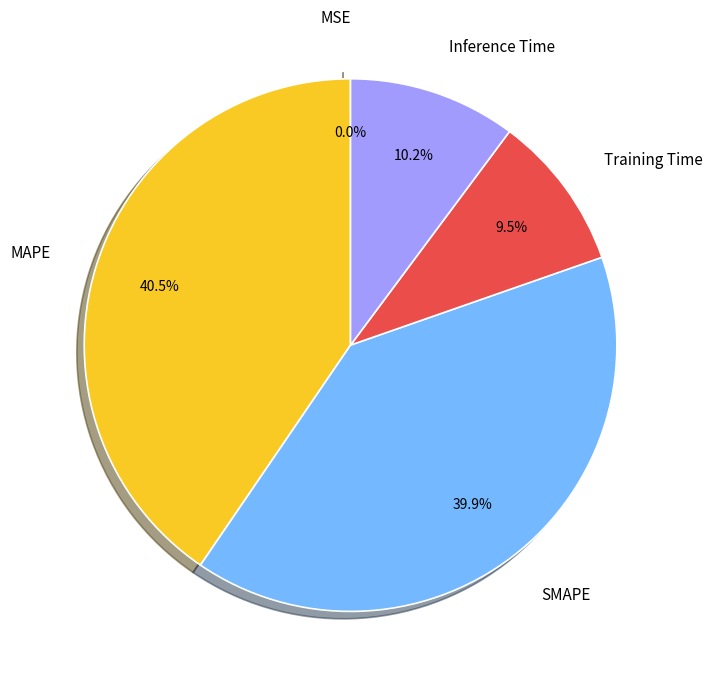

How much of the chart is everything except Inference Time?

89.8%